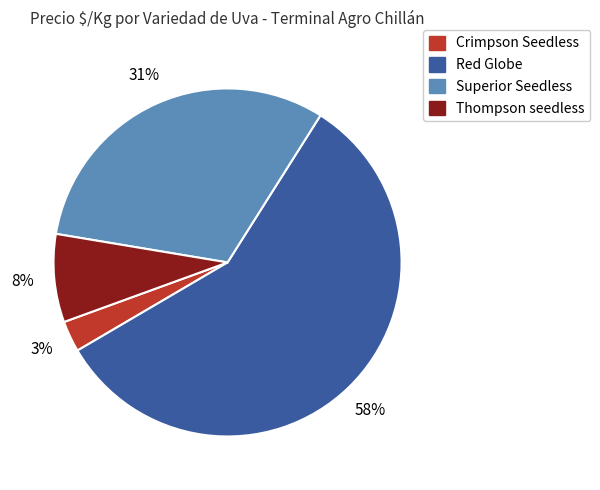

What is the smallest slice in the pie chart?

Crimpson Seedless